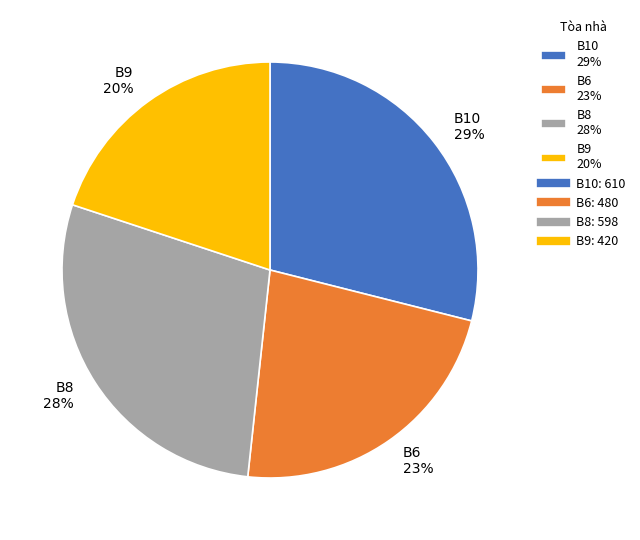

What is the ratio of the value at B10 29% to the value at B8 28%?

1.0